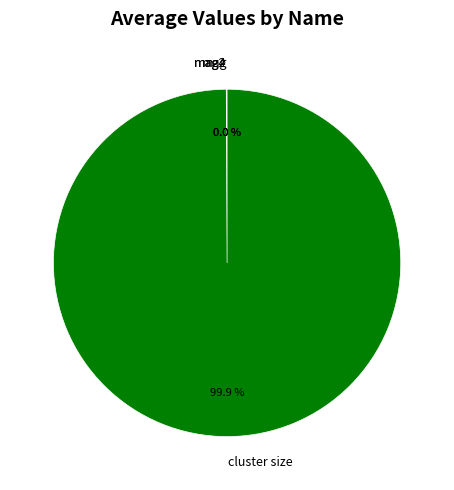

Is there a majority slice in this chart?

Yes